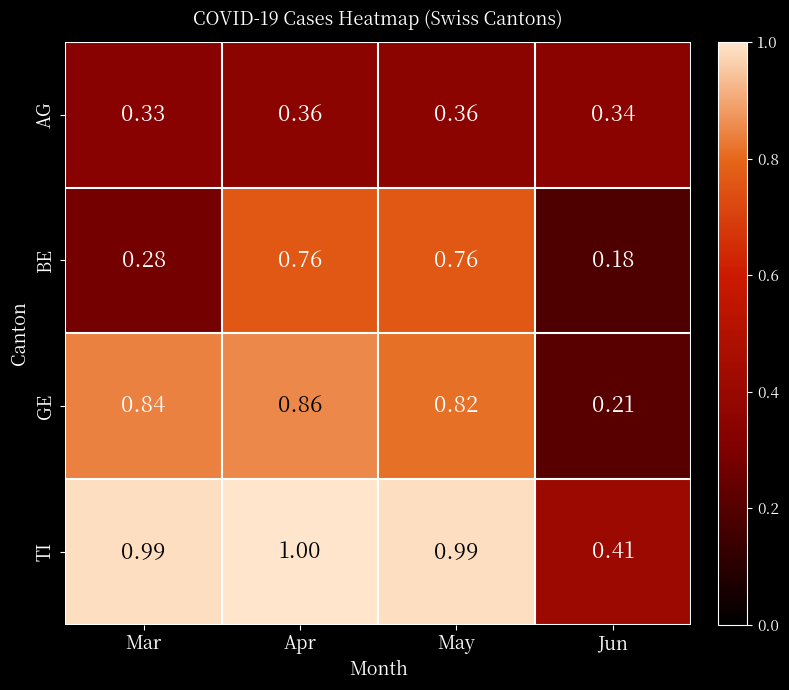

Which series has the widest spread of values?

GE